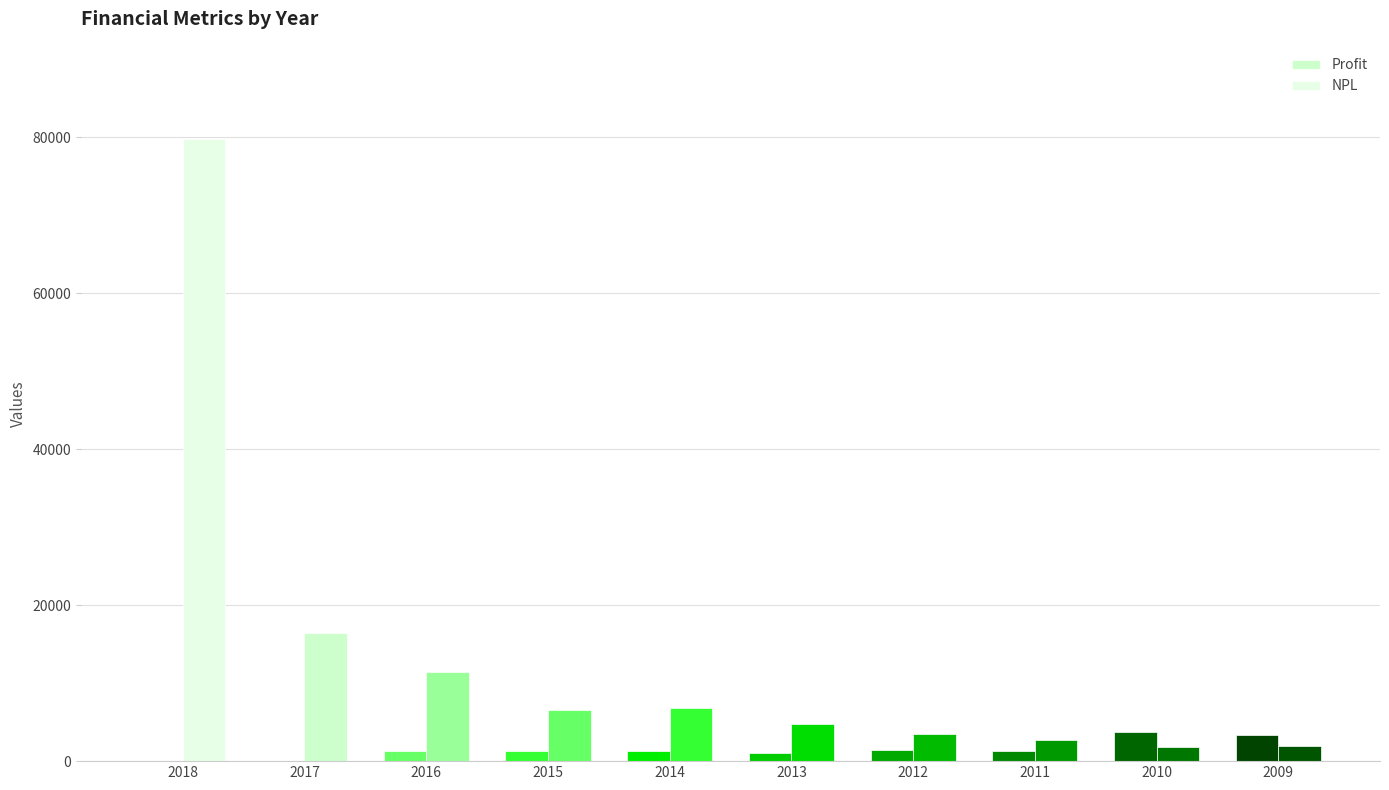

Are the bars grouped side by side (vs. stacked)?

Yes